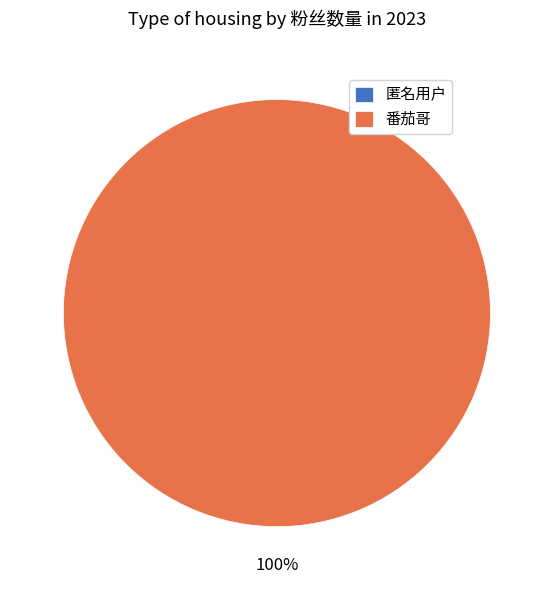

Which slice is the largest?

番茄哥